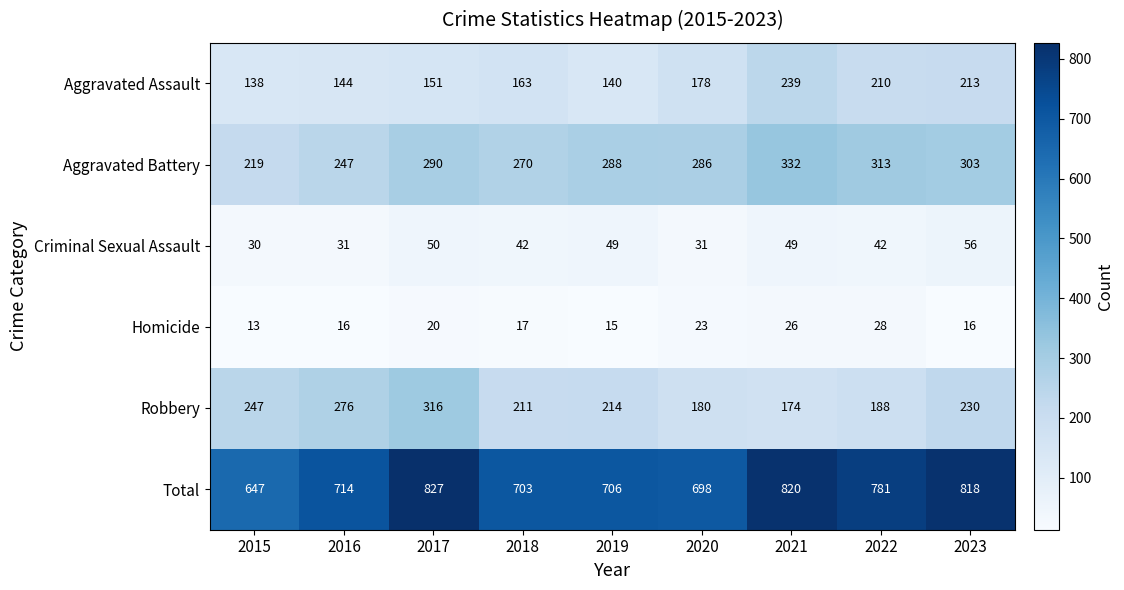

At 2016, list the series in order from largest to smallest.

Total, Robbery, Aggravated Battery, Aggravated Assault, Criminal Sexual Assault, Homicide